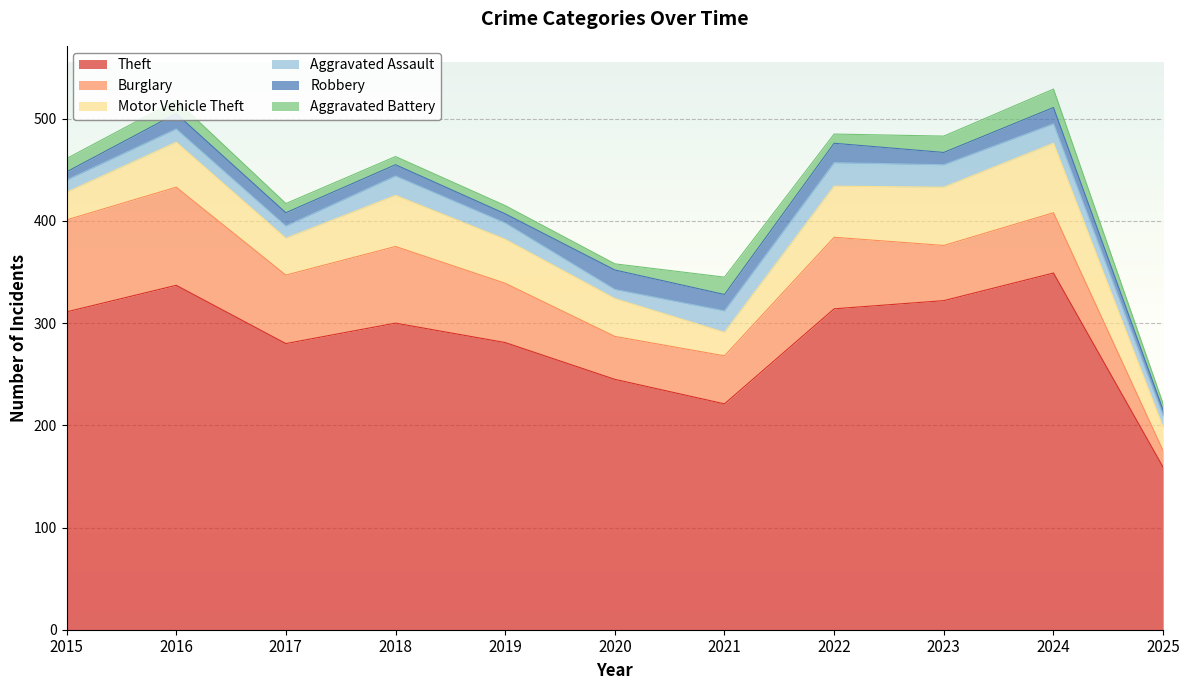

True or false: Robbery and Theft cross at least once.

False